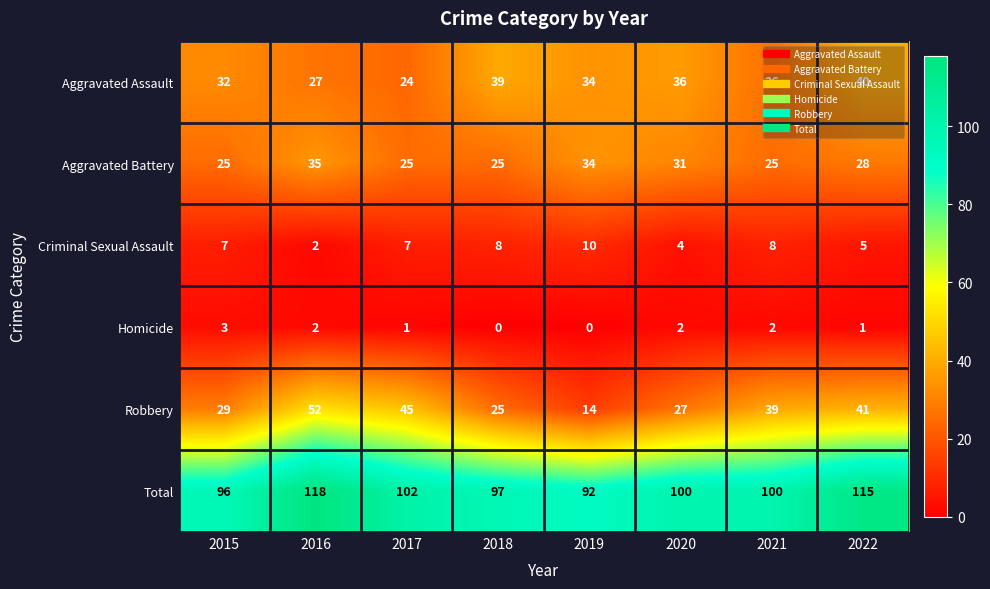

Which series has the largest total across all categories?

Total